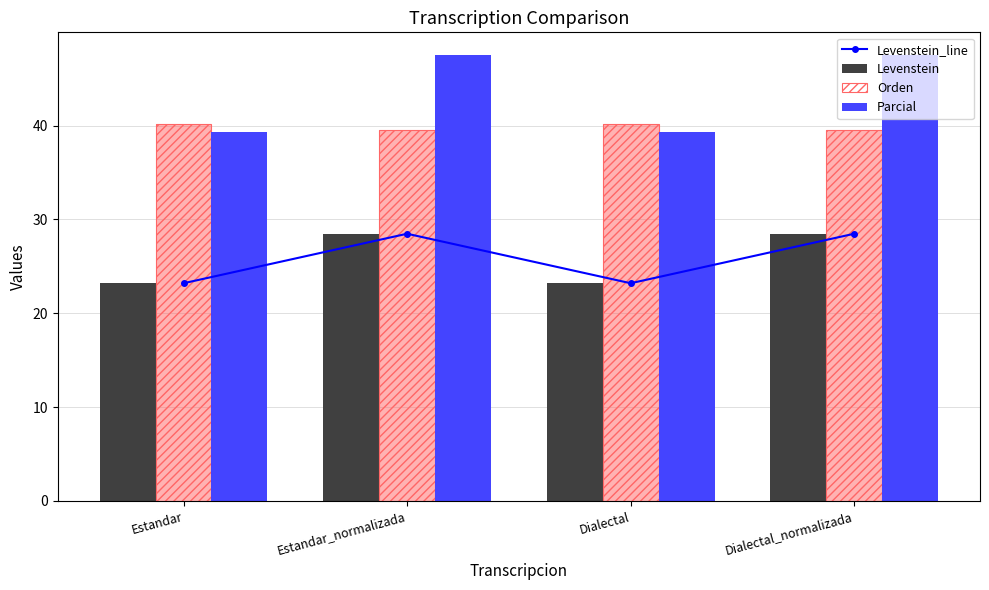

How many values in the Levenstein series exceed 28?

2